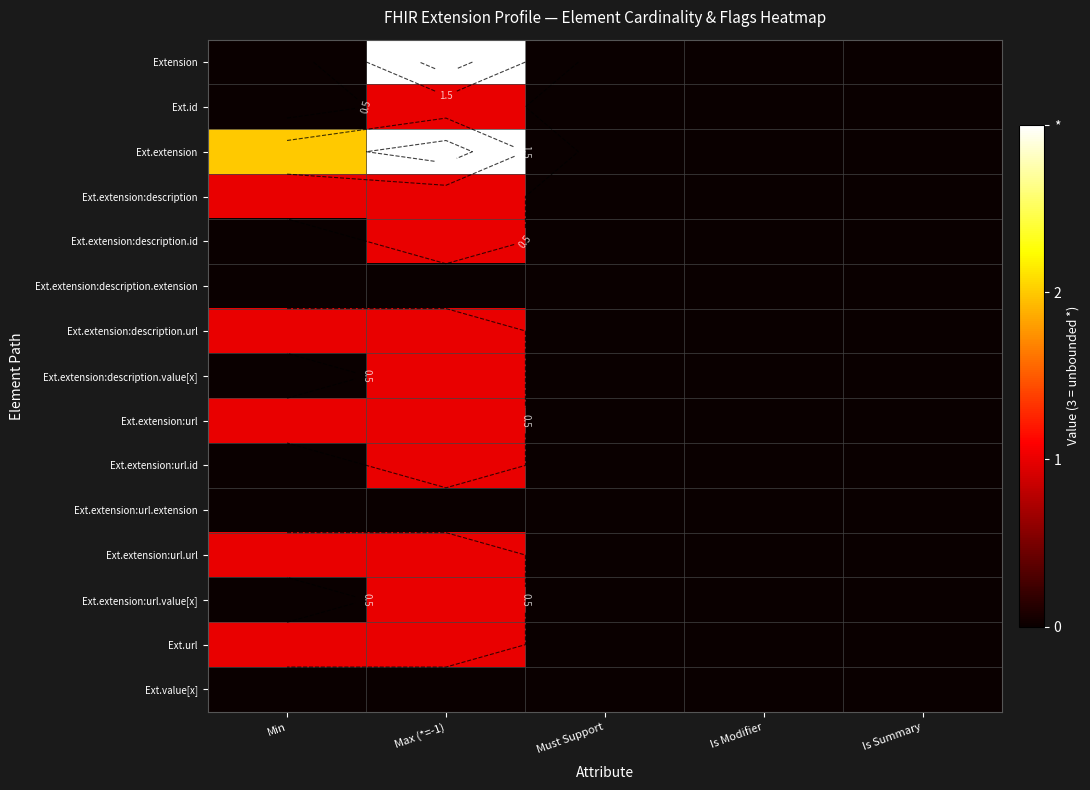

Which series changed the most between Is Modifier and Is Summary?

Extension